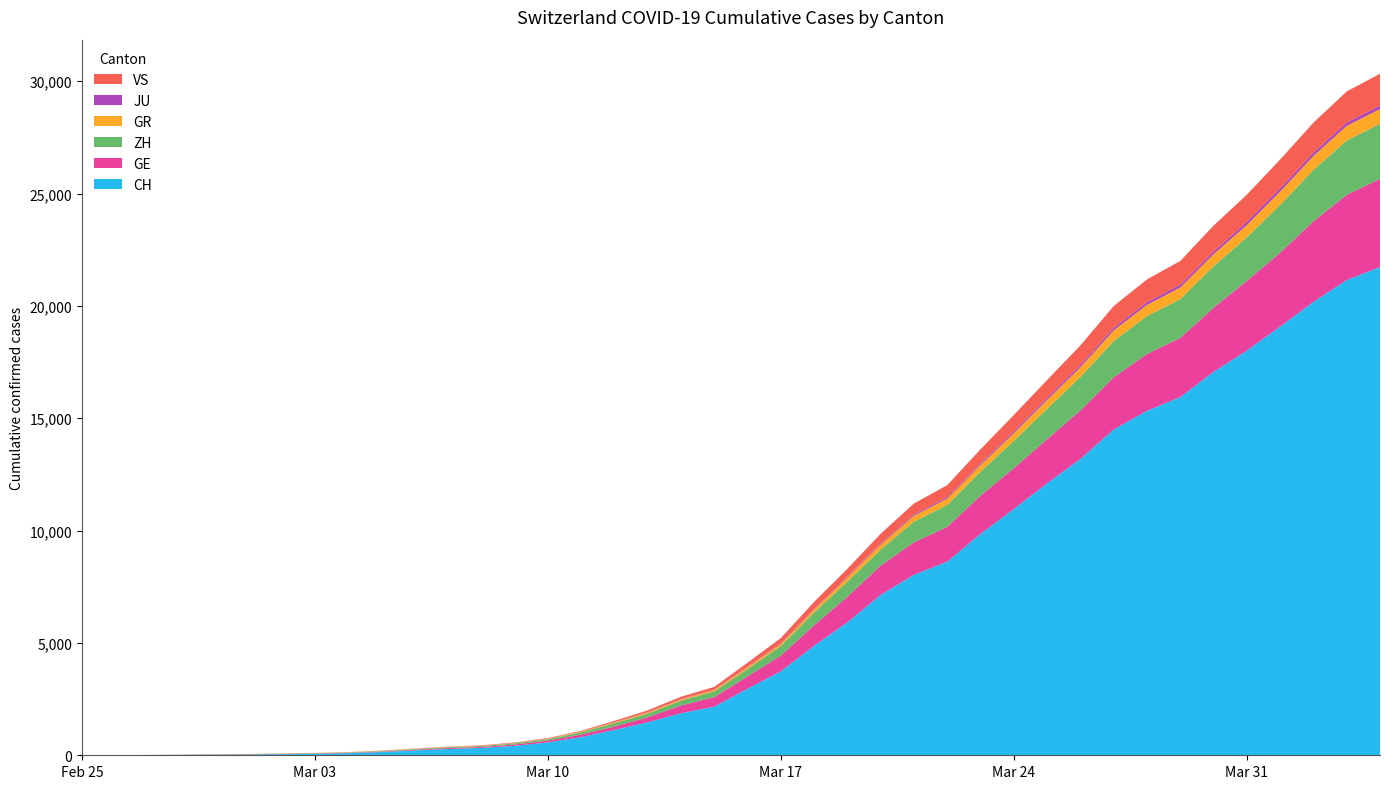

Reading left to right, transcribe all the data shown in this chart.

CH: 0	4	8	19	29	35	49	68	96	143	218	279	327	420	574	809	1130	1467	1872	2165	2965	3734	4877	5917	7138	8035	8618	9854	10961	12108	13188	14501	15334	15941	17065	18010	19082	20180	21154	21728
GE: 0	1	1	4	8	9	10	13	15	20	29	42	44	59	79	112	153	224	343	425	549	701	911	1139	1307	1445	1549	1703	1820	1960	2161	2322	2527	2638	2855	3109	3289	3582	3793	3928
ZH: 0	0	2	2	6	7	10	13	15	23	29	34	40	49	62	101	140	163	218	250	326	429	568	679	711	919	978	1067	1213	1357	1489	1616	1690	1722	1848	1936	2125	2289	2417	2450
GR: 0	2	2	6	6	6	9	9	12	14	16	17	18	18	22	31	43	53	56	71	84	101	128	182	226	258	284	300	343	393	433	474	495	519	535	547	592	622	649	657
JU: 0	0	1	1	1	1	1	2	2	4	4	5	5	7	7	7	12	17	18	19	25	29	32	36	44	54	61	69	82	92	100	114	119	127	128	140	145	149	149	154
VS: 0	0	0	1	1	2	3	3	4	5	6	7	12	17	22	30	53	76	98	115	172	225	312	349	436	498	535	628	728	793	874	968	1017	1055	1144	1211	1282	1334	1385	1418